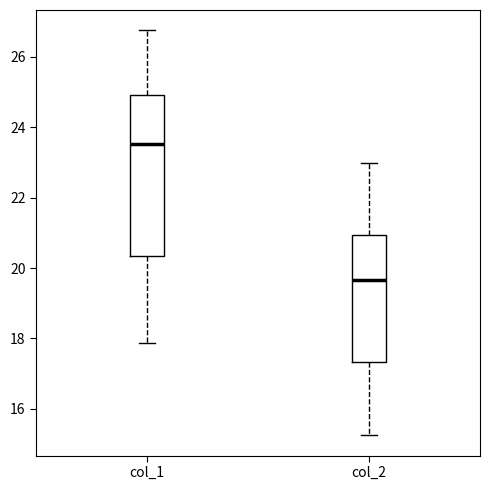

Where does the lower whisker of the box for col_1 end on the y-axis? The values are not printed on the chart, so give them approximately, as read against the axis.

17.8